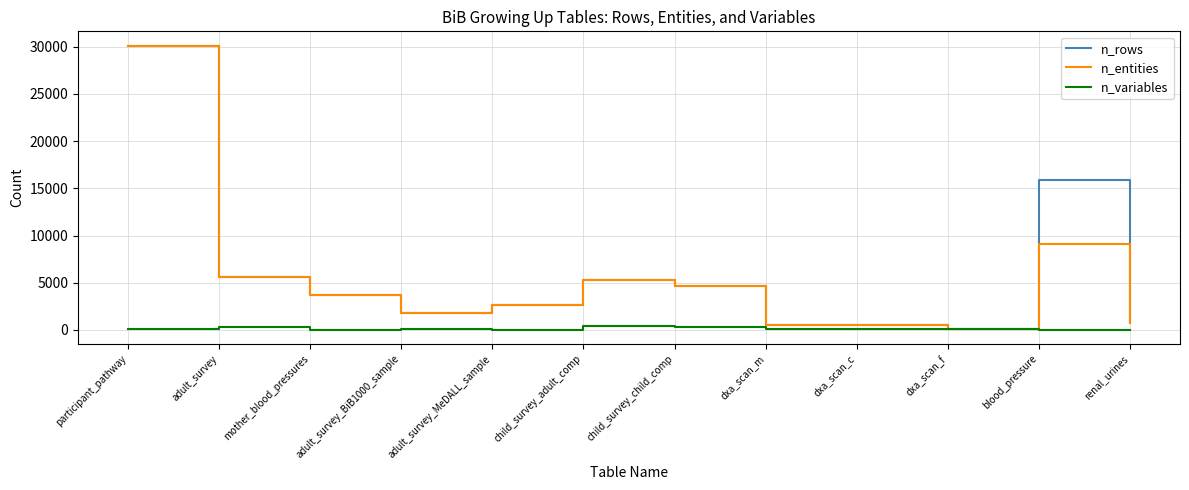

At which category is the sum across all series the highest?

participant_pathway